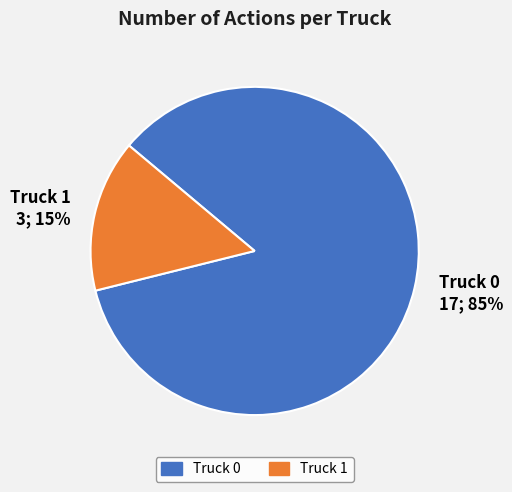

How many slices are in this pie chart?

2